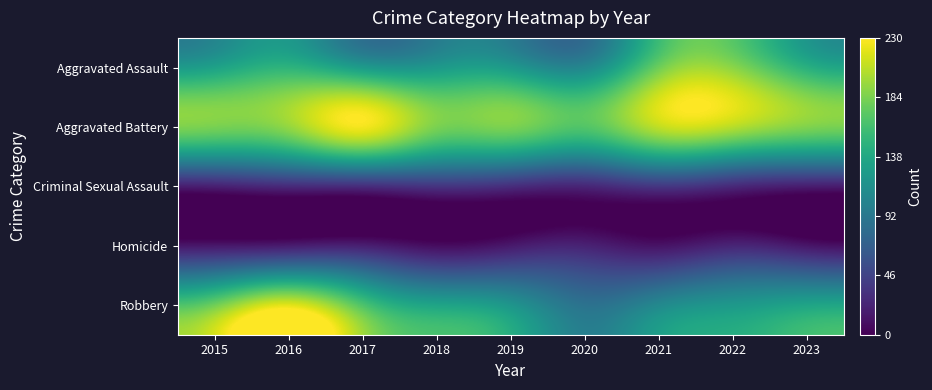

Which series has the largest total across all categories?

Aggravated Battery